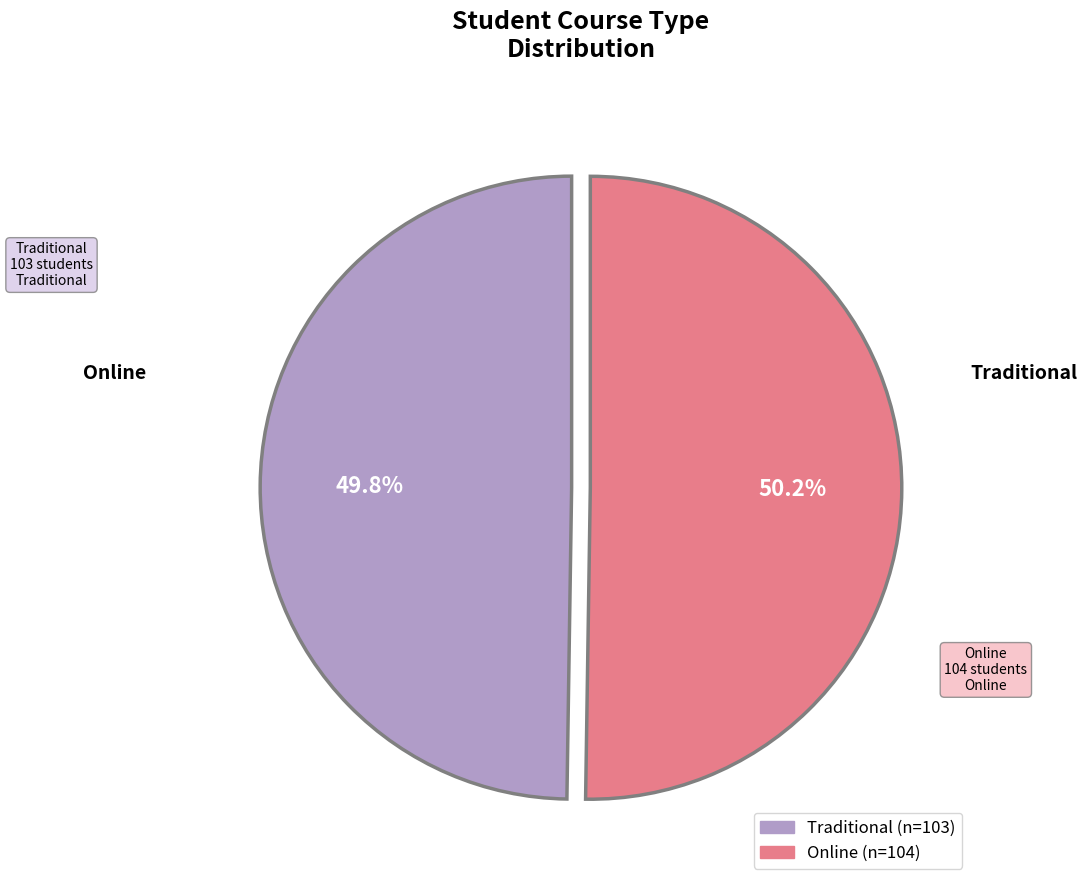

To the nearest percent, what percentage of the pie is Traditional?

50%